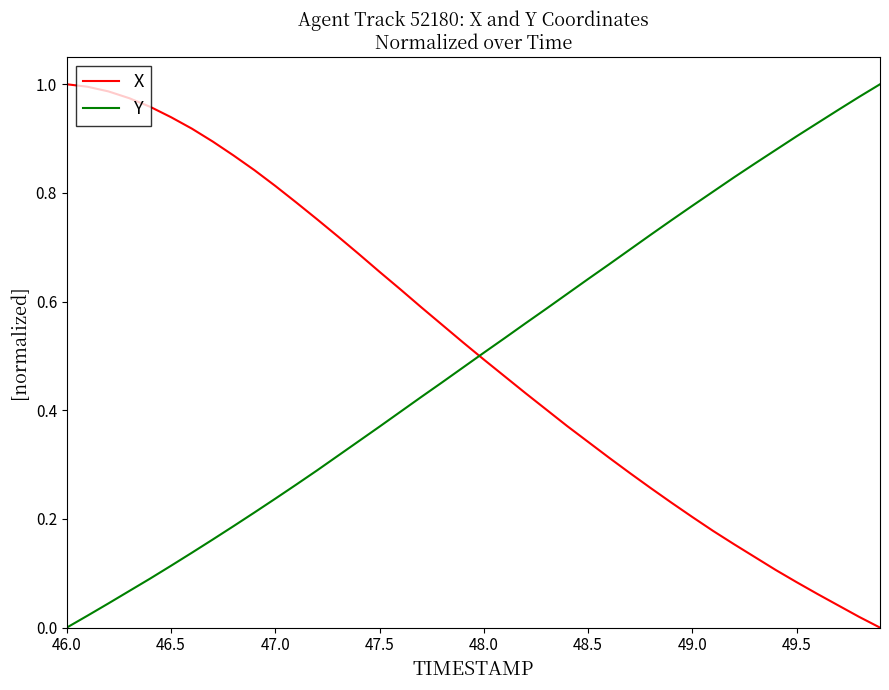

How many times do Y and X cross each other?

1